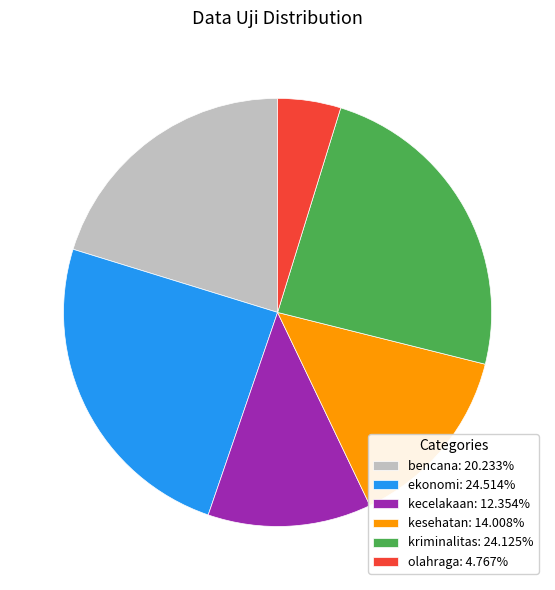

Combined, do kriminalitas: 24.125% and kecelakaan: 12.354% account for over 50%?

No